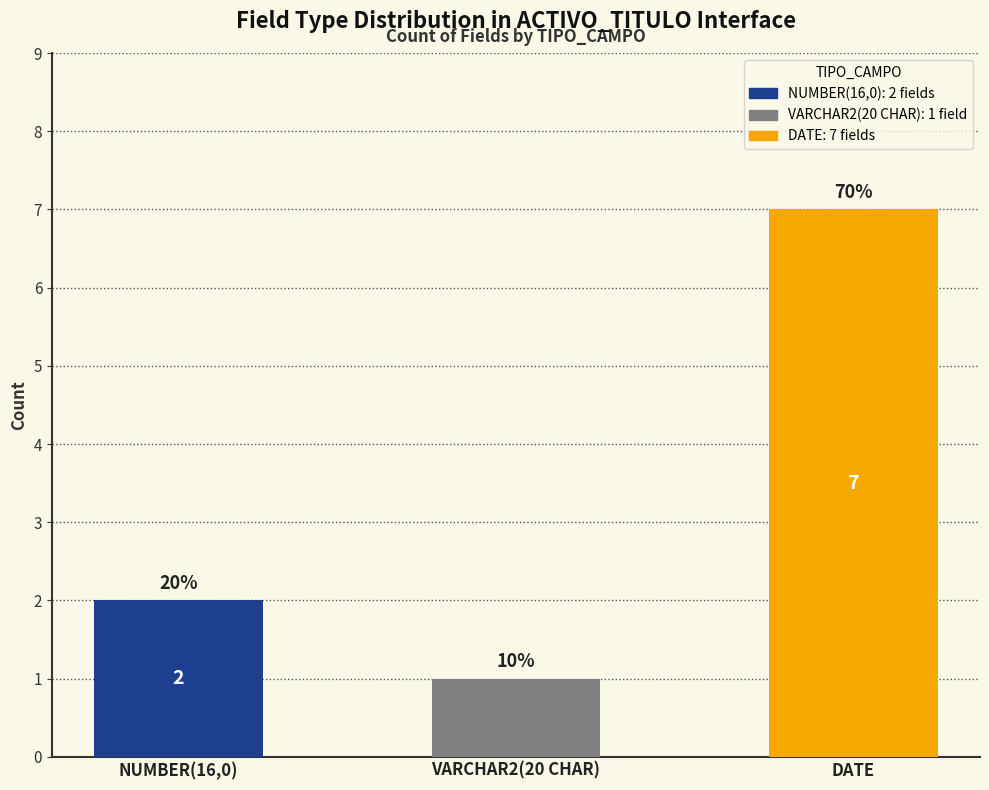

List the labels in order of value, largest first.

DATE, NUMBER(16,0), VARCHAR2(20 CHAR)